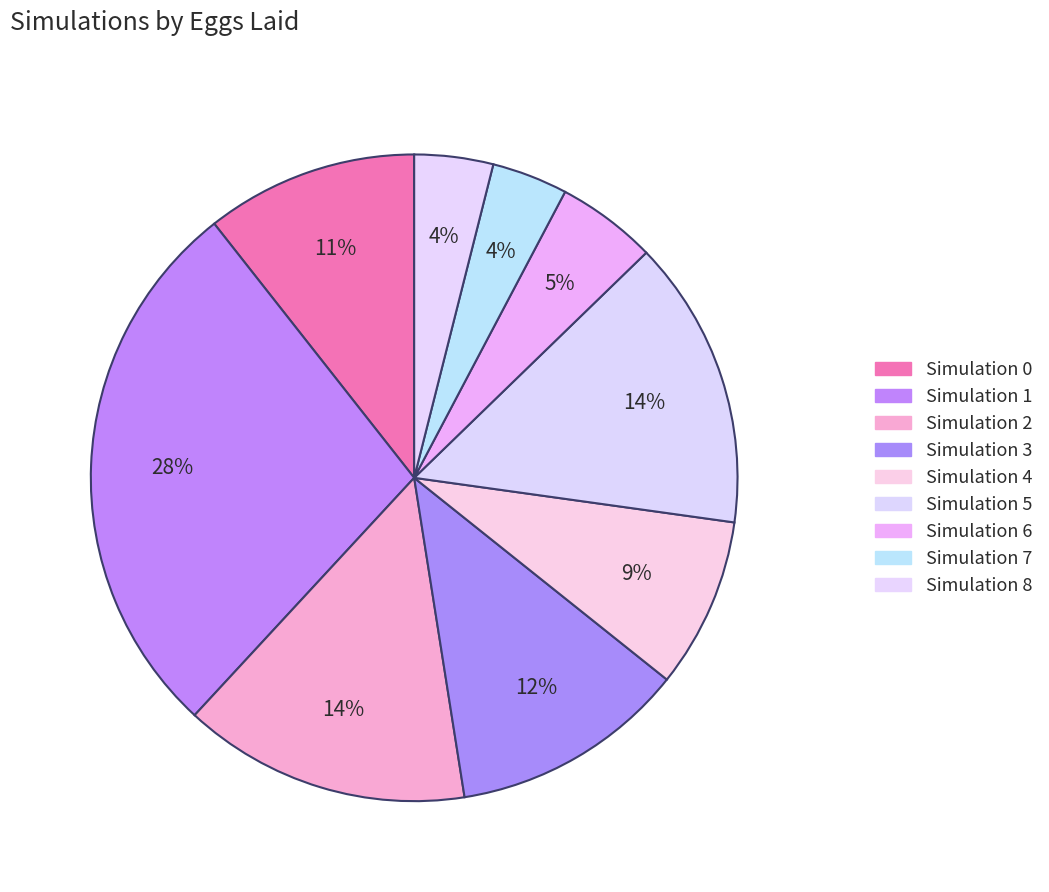

Count the number of slices in the pie.

9